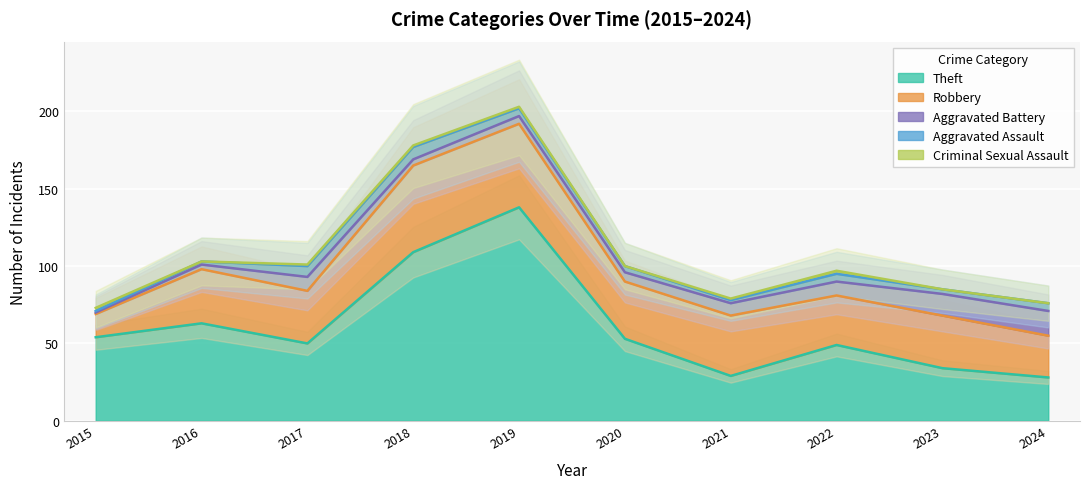

True or false: Criminal Sexual Assault and Aggravated Battery intersect in this chart.

True